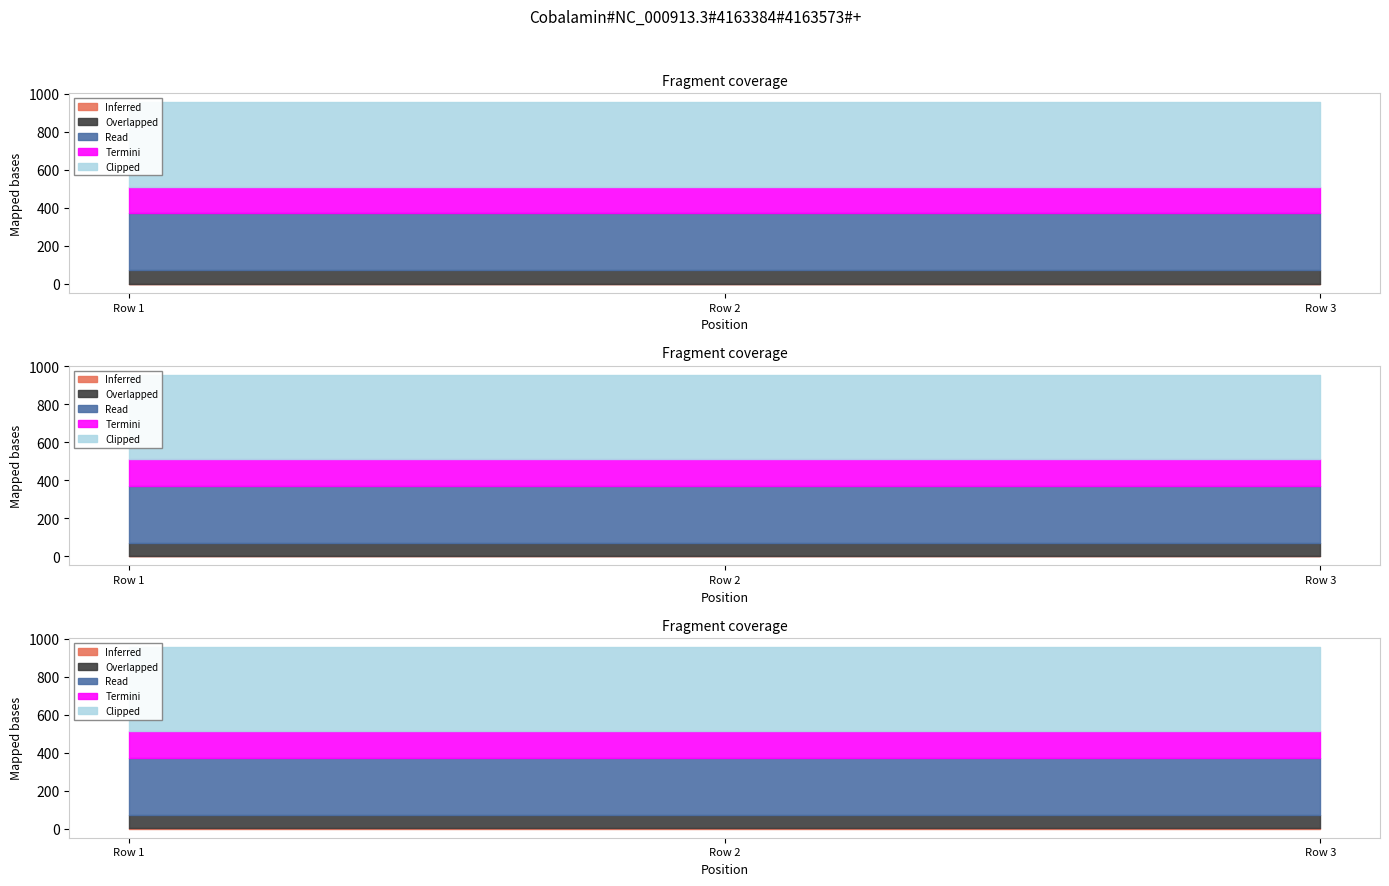

List the series in order of their overall mean, highest first.

Clipped, Read, Termini, Overlapped, Inferred